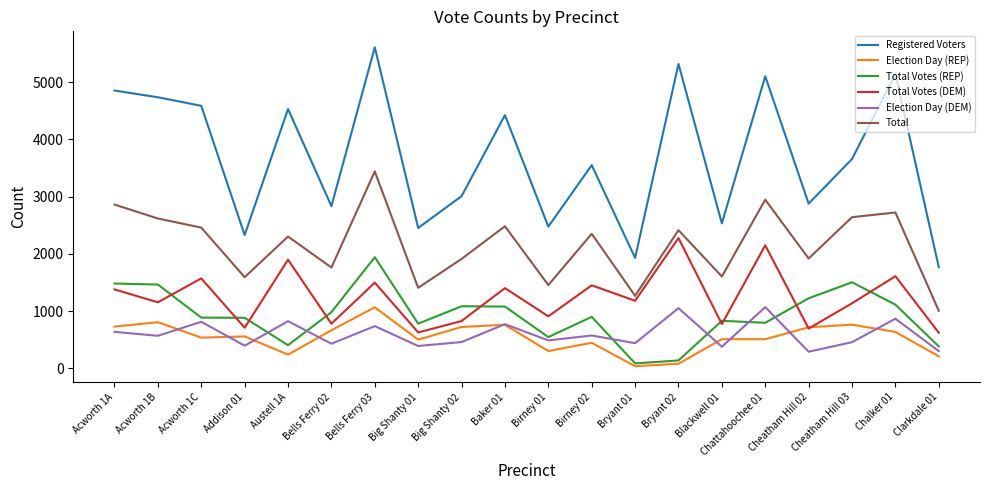

At how many categories does at least one series exceed 3935?

9